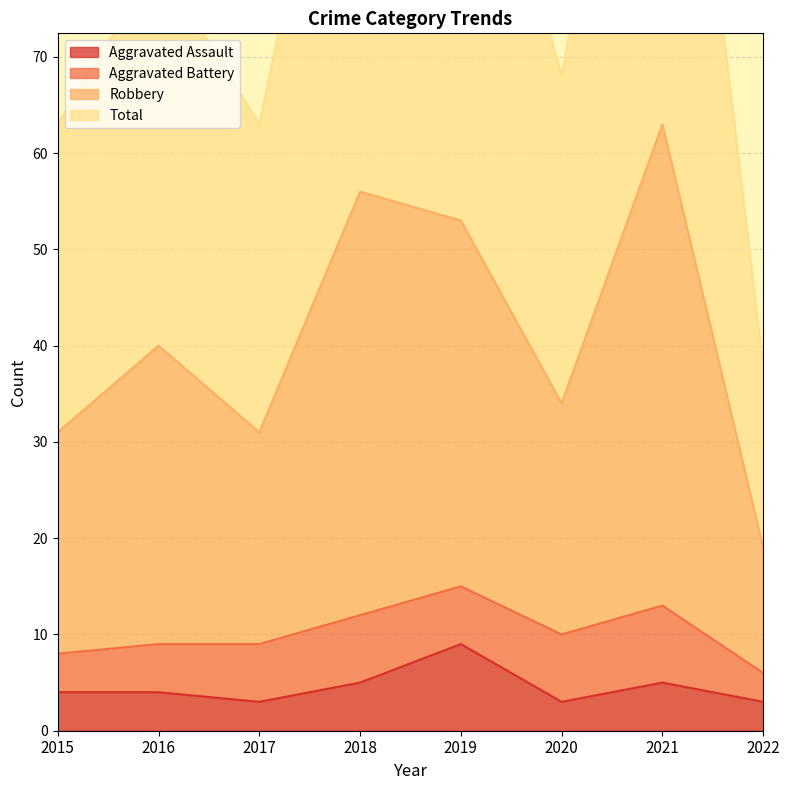

True or false: Robbery and Aggravated Assault intersect in this chart.

False